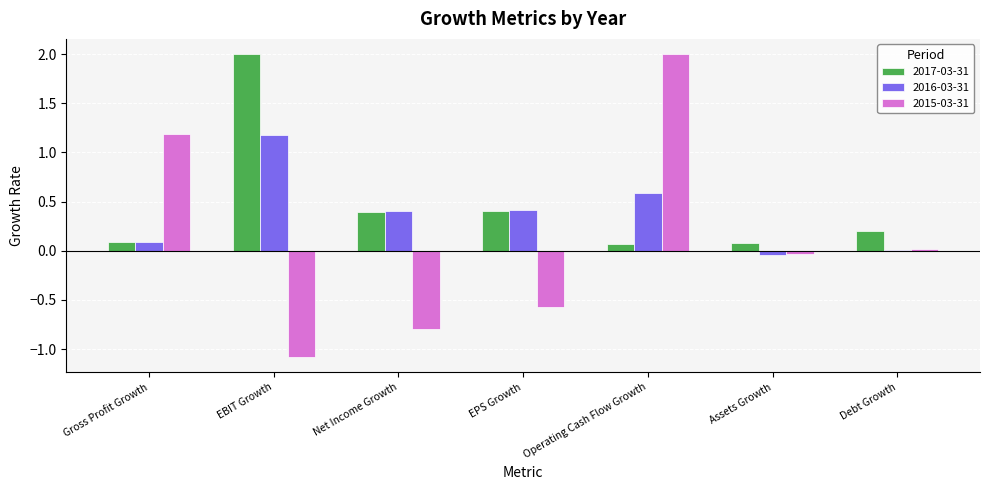

The value of 2016-03-31 at Operating Cash Flow Growth is 0.3. True or false?

False